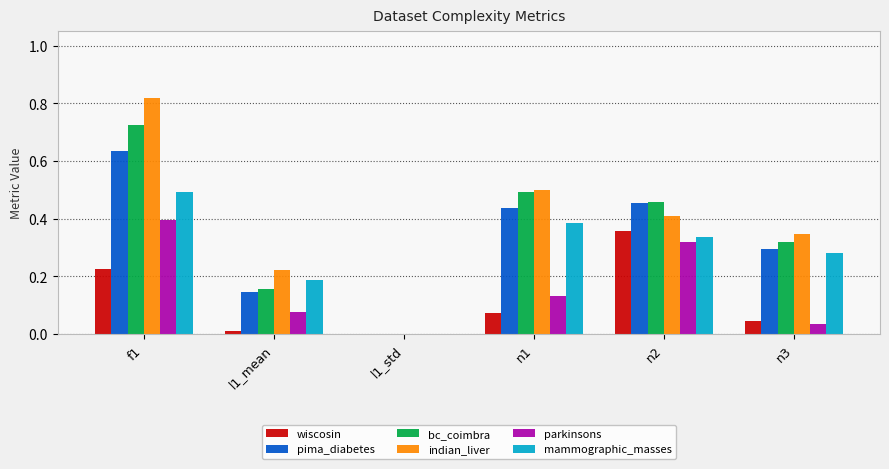

How many data points in parkinsons are above 0?

5